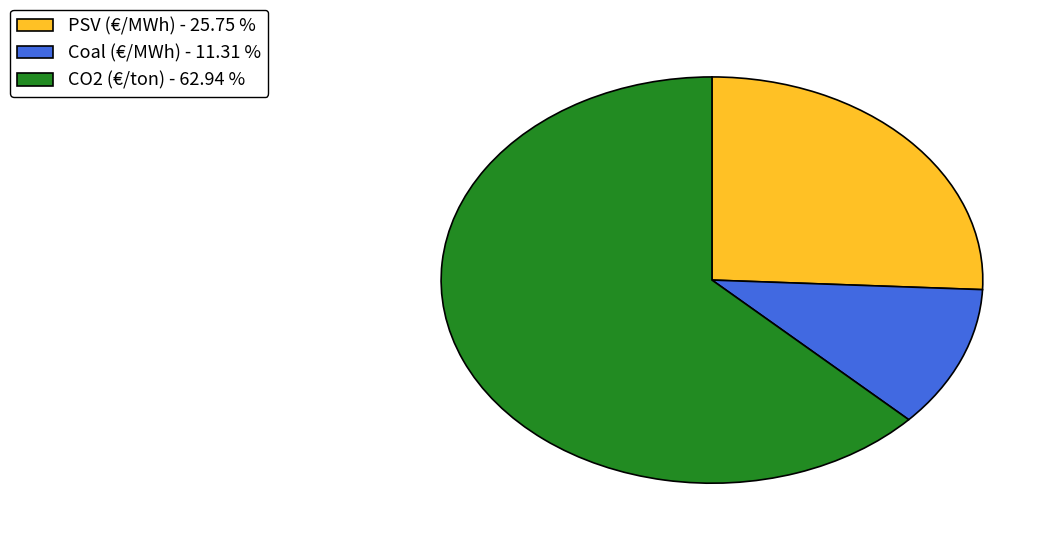

The Coal (€/MWh) slice represents 11% of the pie. True or false?

True